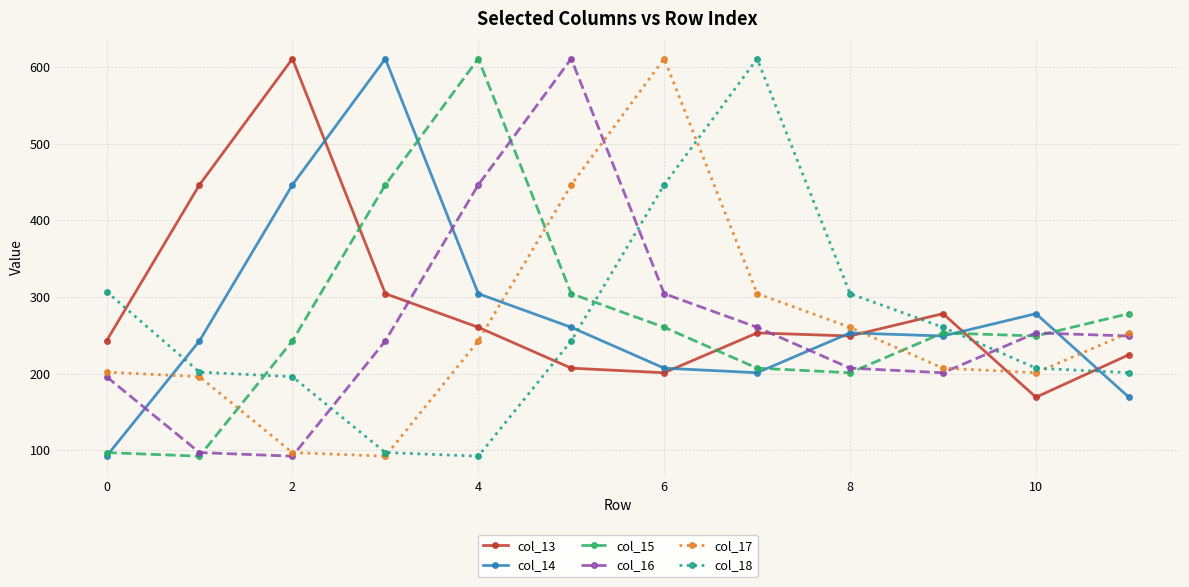

True or false: col_17 has more than 0 points higher than both neighbors.

True